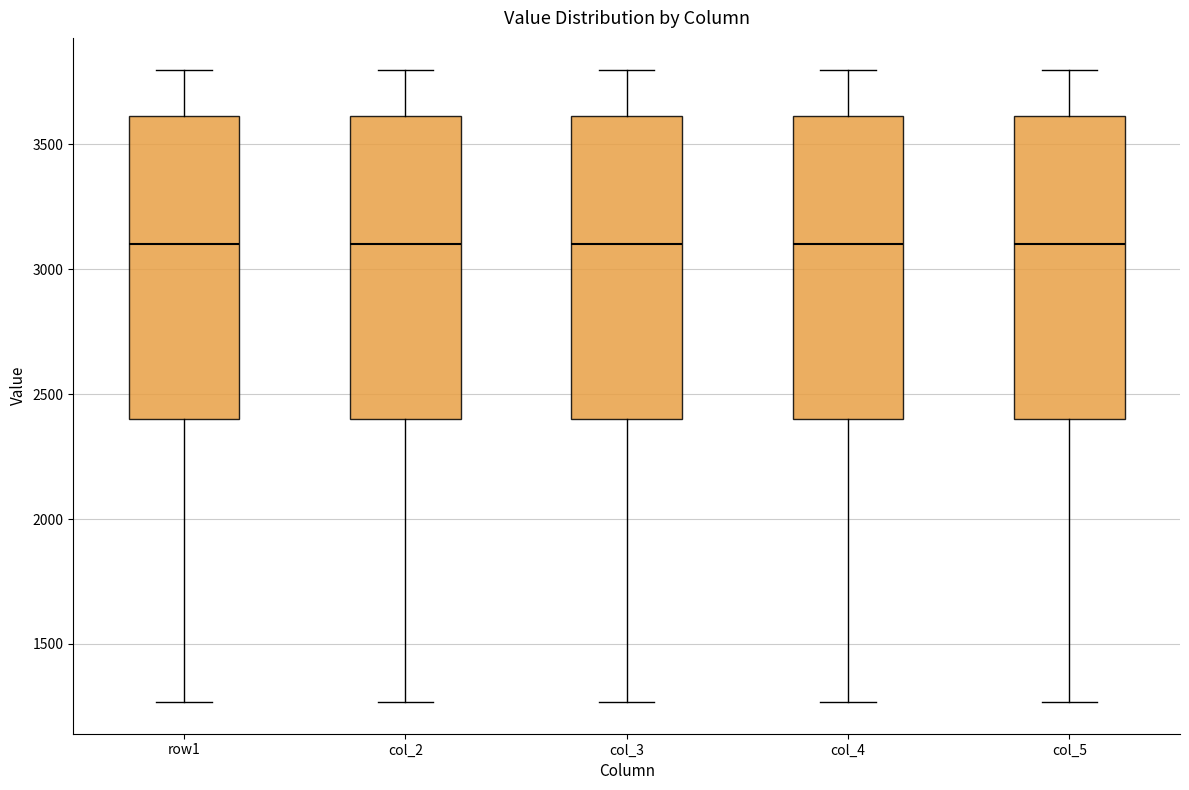

Reading left to right, read every box against the y-axis: the position of its median line, the range the box covers, and the ends of its whiskers. The values are not printed on the chart, so give them approximately, as read against the axis.

row1: median 3100, box 2400 to 3600, whiskers 1250 to 3800
col_2: median 3100, box 2400 to 3600, whiskers 1250 to 3800
col_3: median 3100, box 2400 to 3600, whiskers 1250 to 3800
col_4: median 3100, box 2400 to 3600, whiskers 1250 to 3800
col_5: median 3100, box 2400 to 3600, whiskers 1250 to 3800